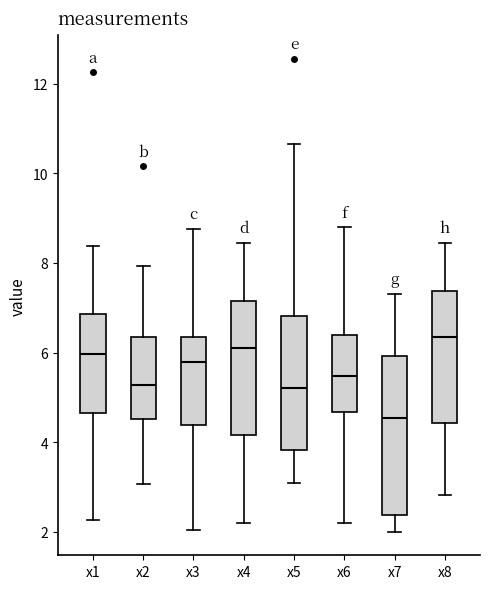

Which box has the lowest median line?

x7